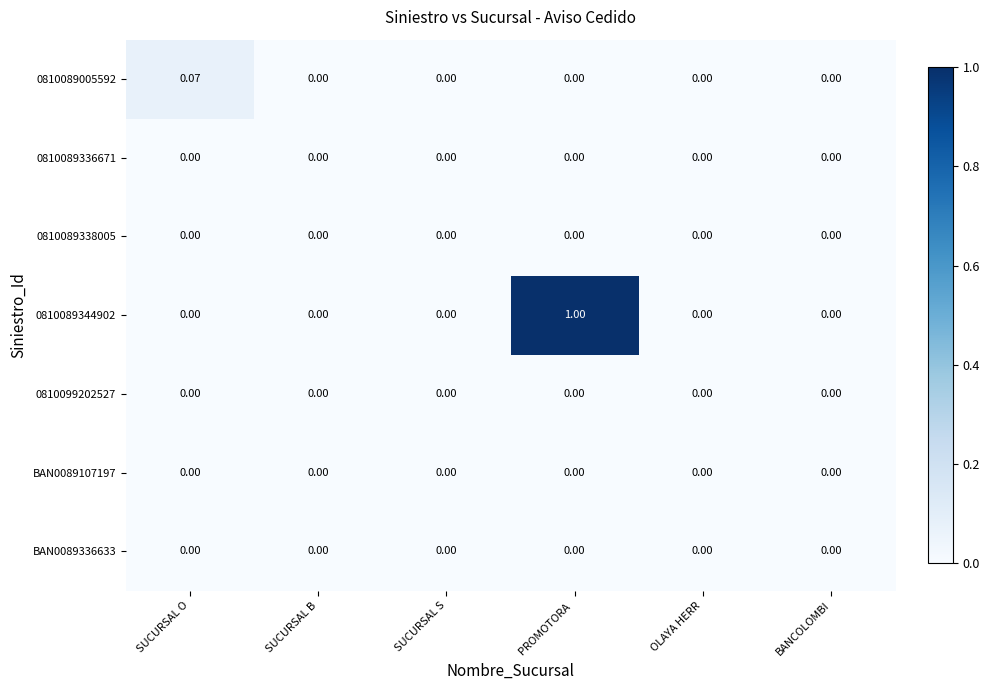

Which label corresponds to the largest value in the chart?

PROMOTORA 